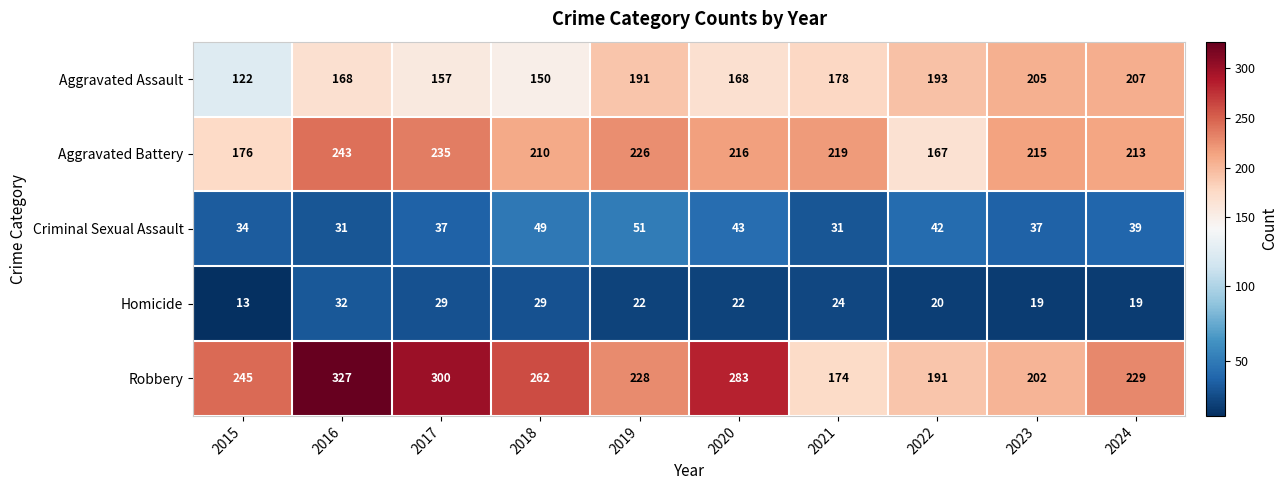

How many values in the Aggravated Assault series are below 178?

5